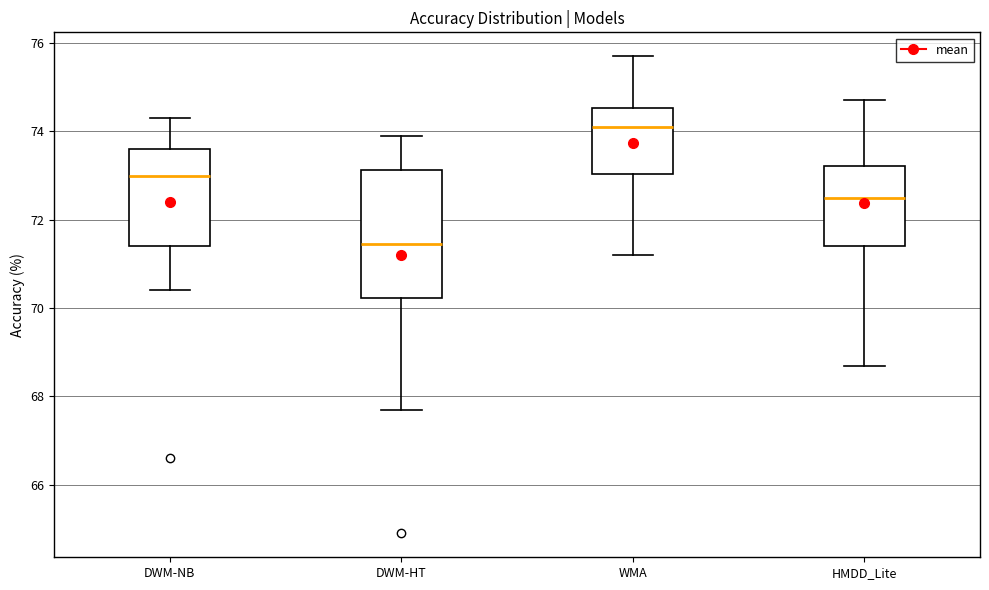

Reading left to right, read every box against the y-axis: the position of its median line, the range the box covers, and the ends of its whiskers. The values are not printed on the chart, so give them approximately, as read against the axis.

DWM-NB: median 73.0, box 71.4 to 73.6, whiskers 70.4 to 74.4
DWM-HT: median 71.4, box 70.2 to 73.2, whiskers 67.8 to 74.0
WMA: median 74.2, box 73.0 to 74.6, whiskers 71.2 to 75.8
HMDD_Lite: median 72.6, box 71.4 to 73.2, whiskers 68.8 to 74.8